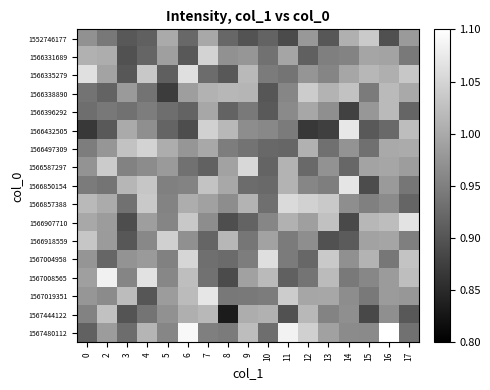

How many series are shown in this chart?

17